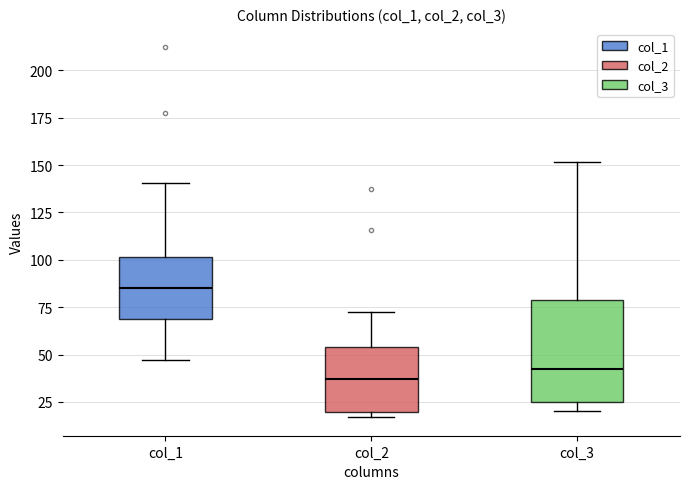

Reading left to right, read every box against the y-axis: the position of its median line, the range the box covers, and the ends of its whiskers. The values are not printed on the chart, so give them approximately, as read against the axis.

col_1: median 85, box 70 to 100, whiskers 45 to 140
col_2: median 35, box 20 to 55, whiskers 15 to 70
col_3: median 40, box 25 to 80, whiskers 20 to 150